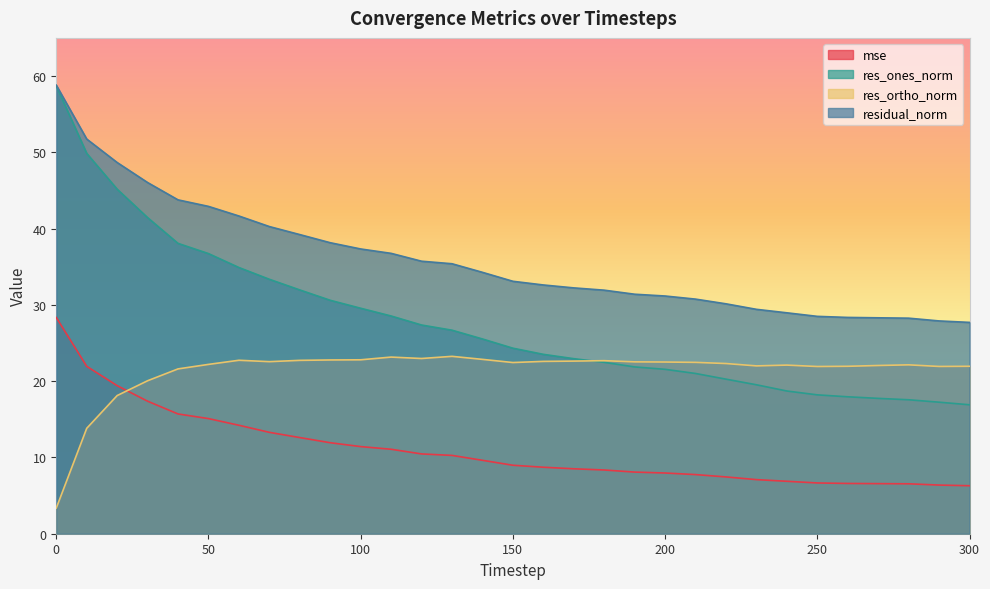

Where is the first local minimum for res_ortho_norm?

70